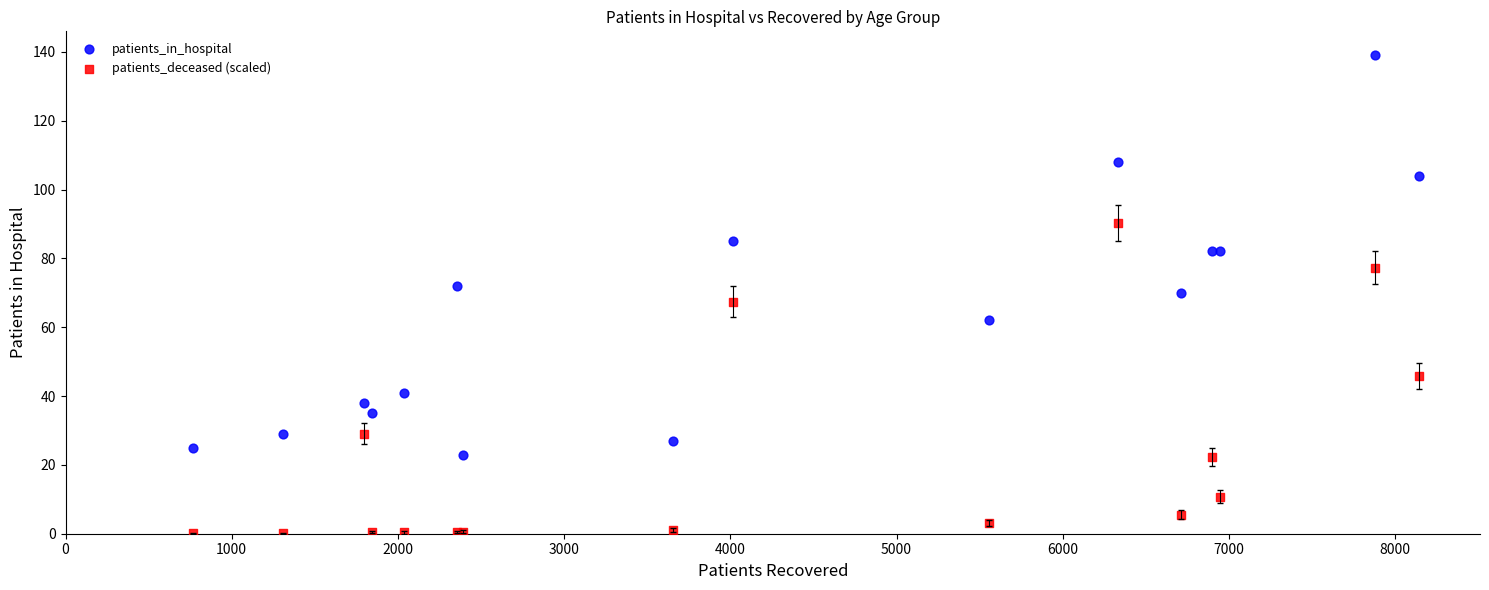

Which series has the widest spread of Y values?

patients_in_hospital